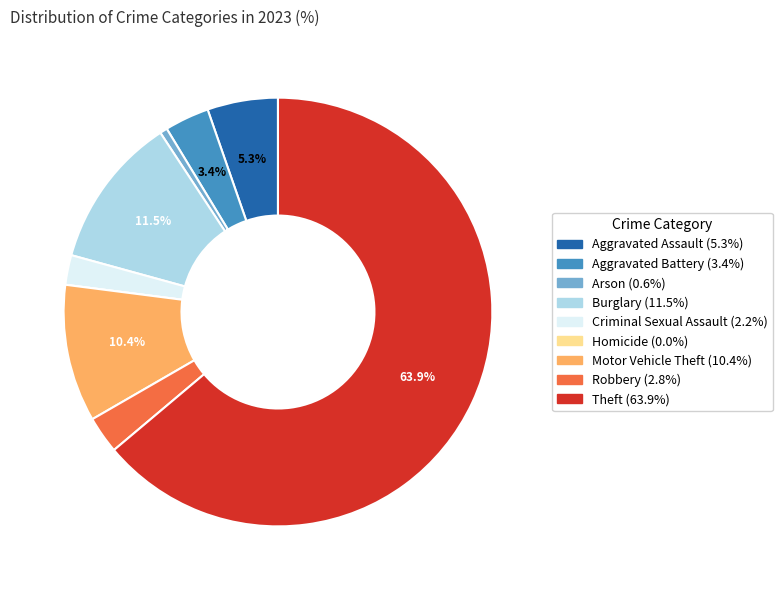

What is the ratio of the value at Aggravated Battery to the value at Burglary?

0.3